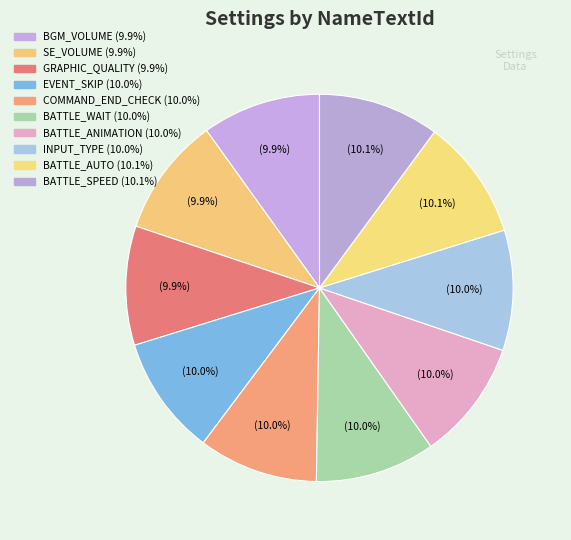

Which slice is the largest?

BATTLE_SPEED